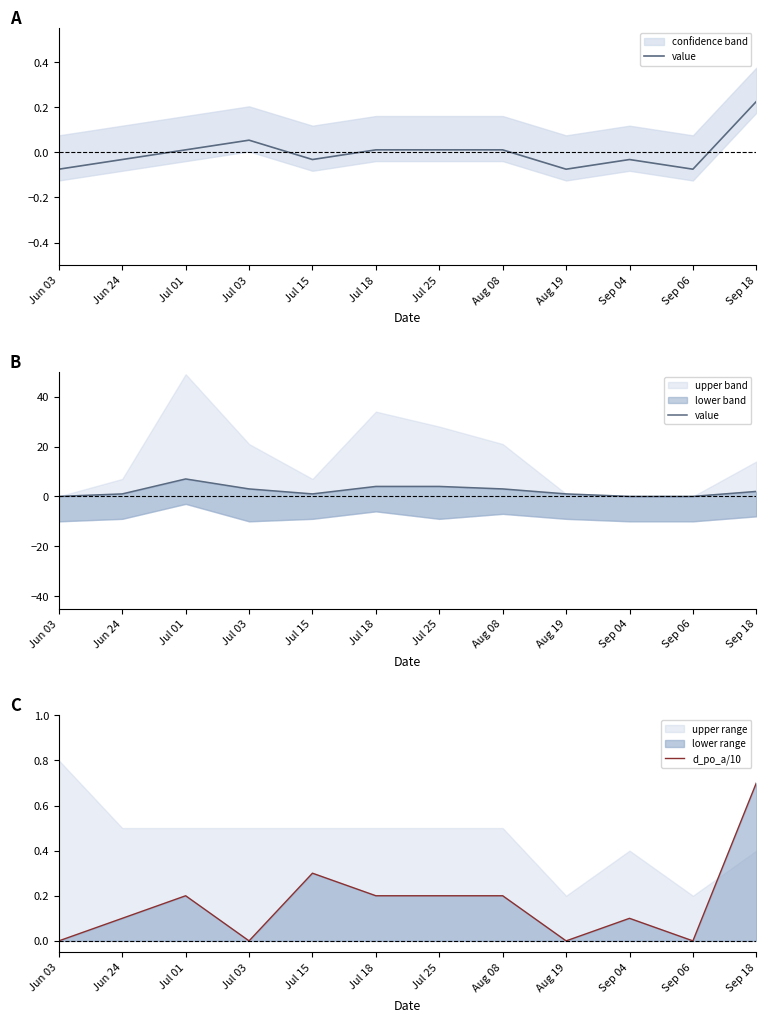

Rank the series by their maximum value, from highest to lowest.

value, d_po_a/10